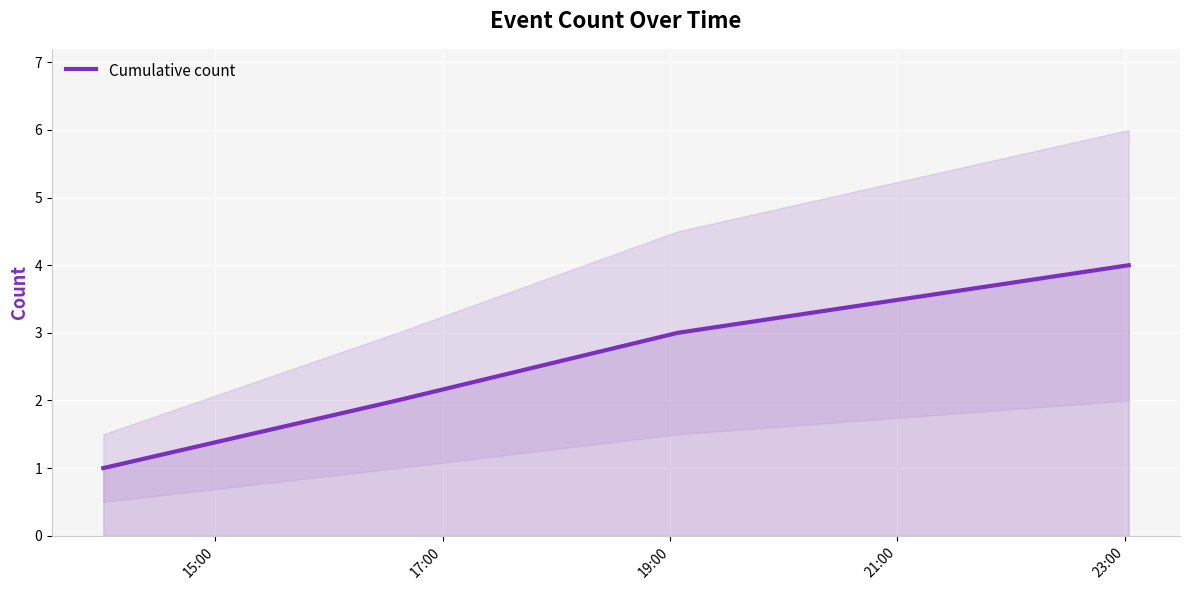

What is the change in value from 17:00 to 19:00?

+1